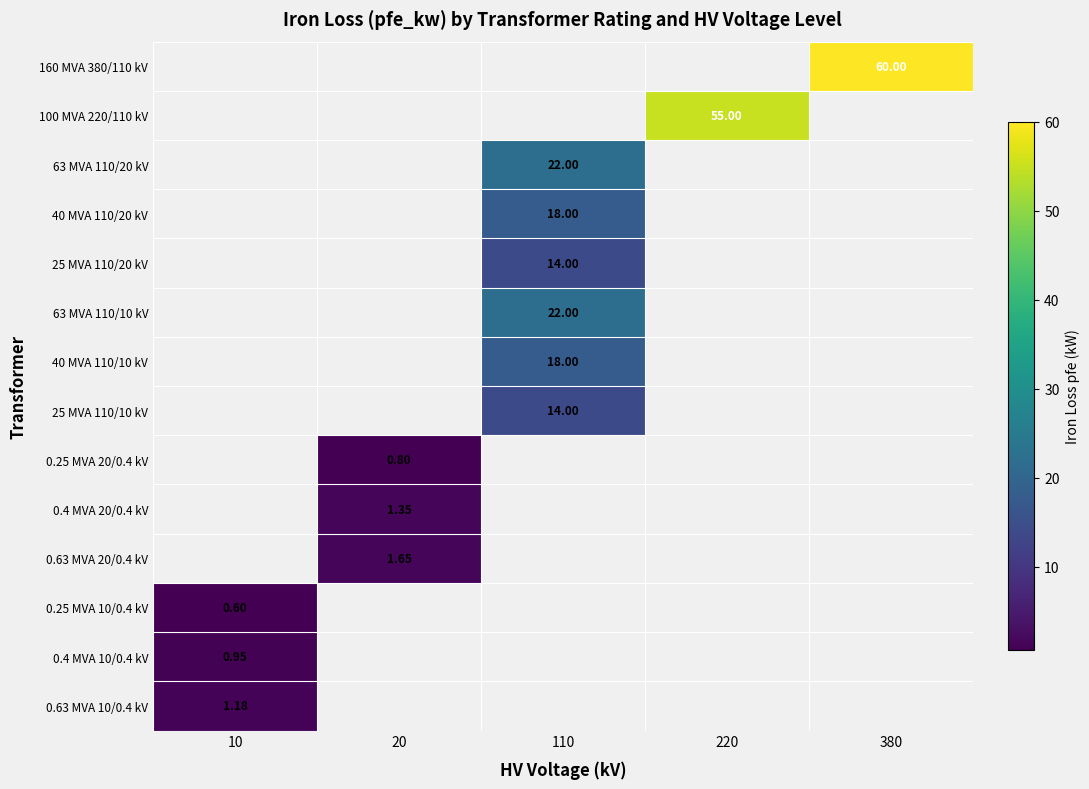

Is the value of 25 MVA 110/20 kV at 110 greater than the value of 0.25 MVA 10/0.4 kV at 10?

Yes